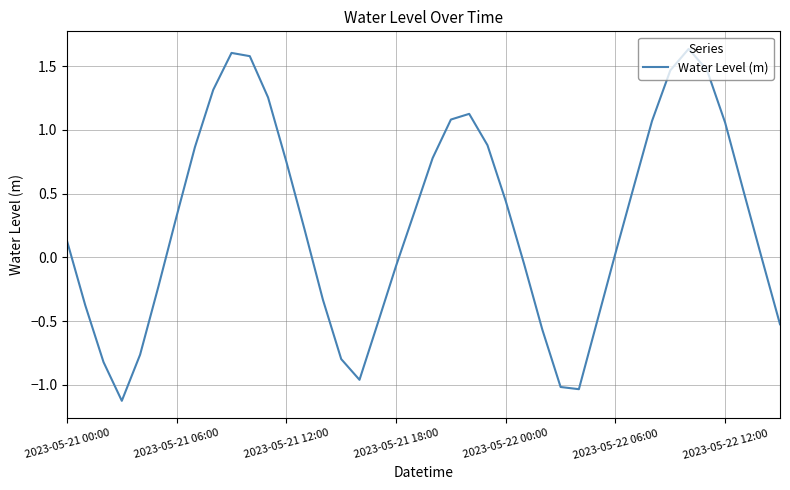

Does the chart display data point markers on the line(s)?

No